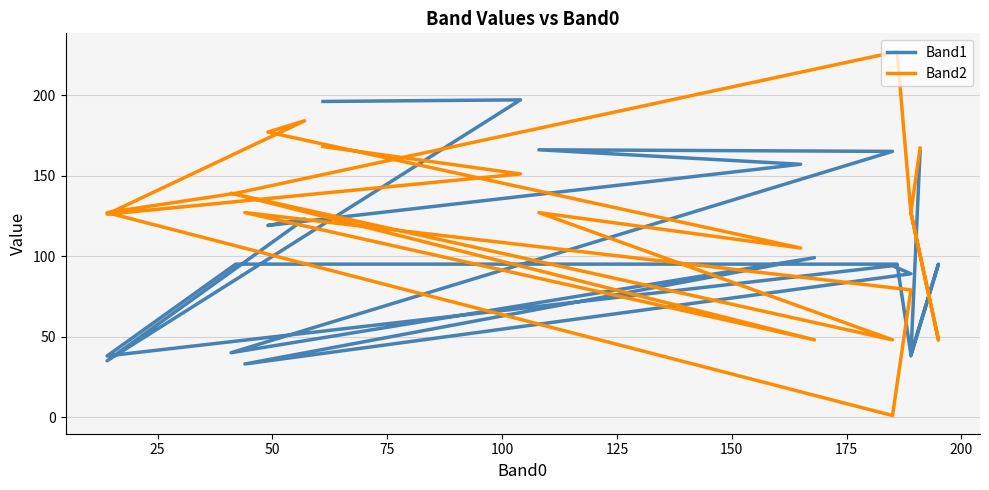

What are all the series names shown in the legend?

Band1, Band2